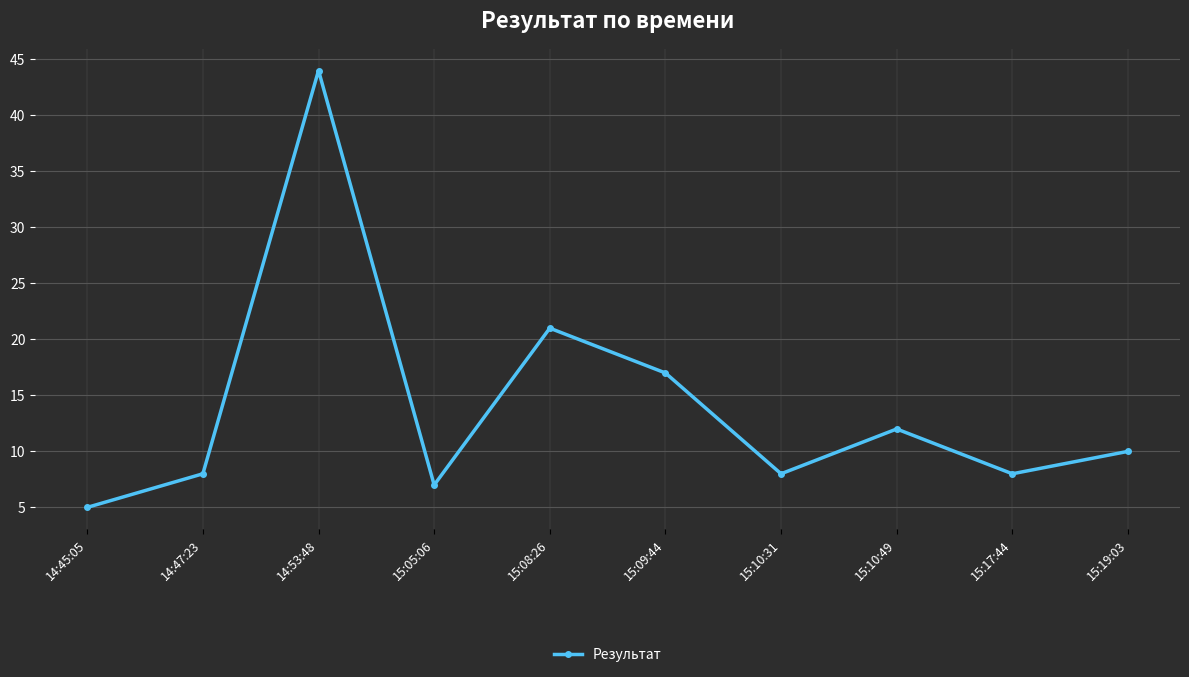

What is the sum of all values?

140